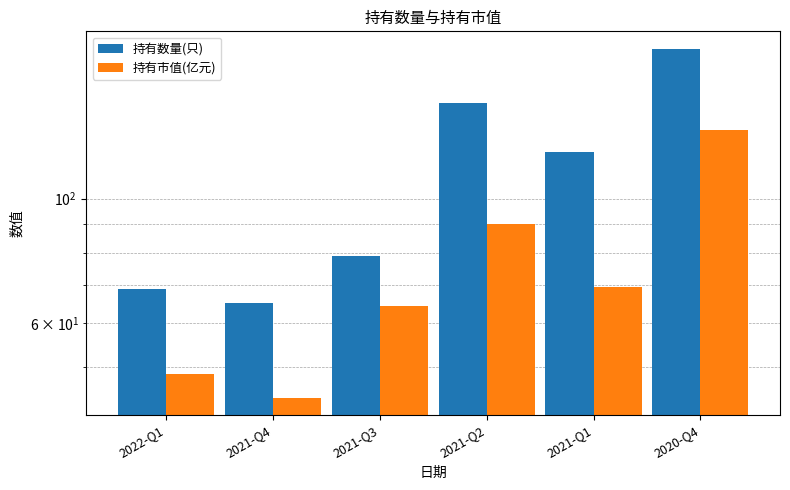

How many bars are there in each group?

2